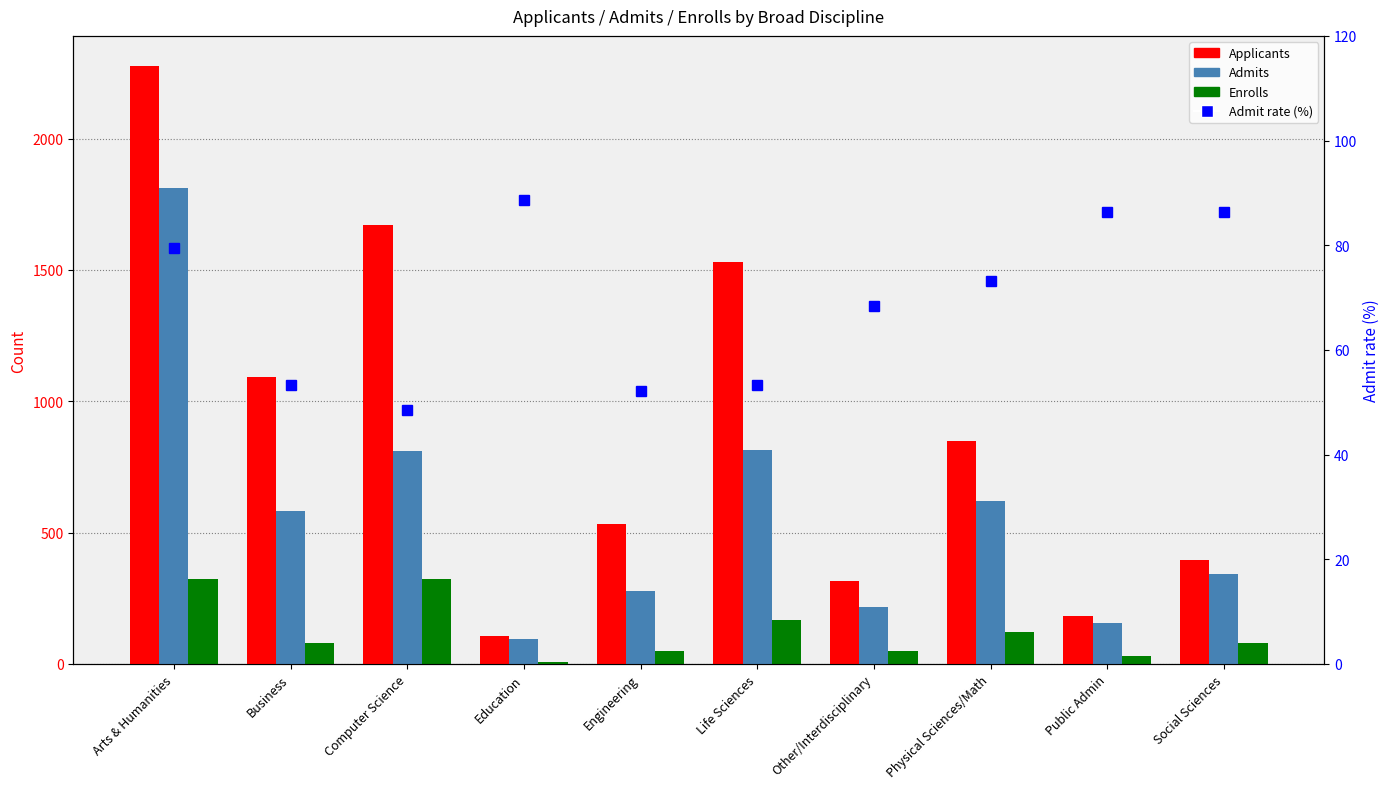

What is the total value across all series at Business?

1808.3